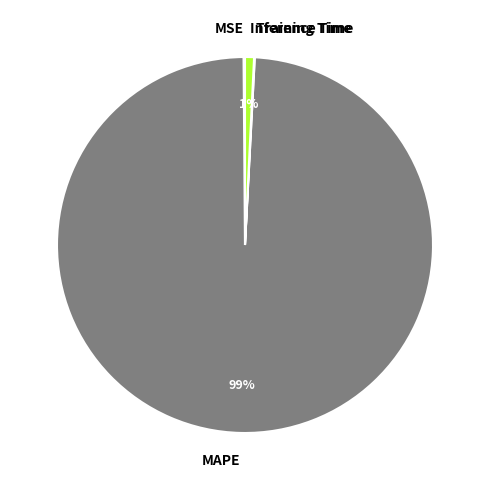

To the nearest percent, what is the difference between the largest and smallest slice percentages?

99%